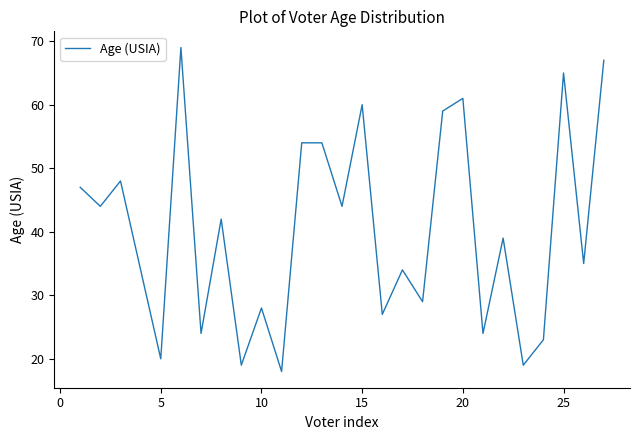

What is the greatest value displayed?

69